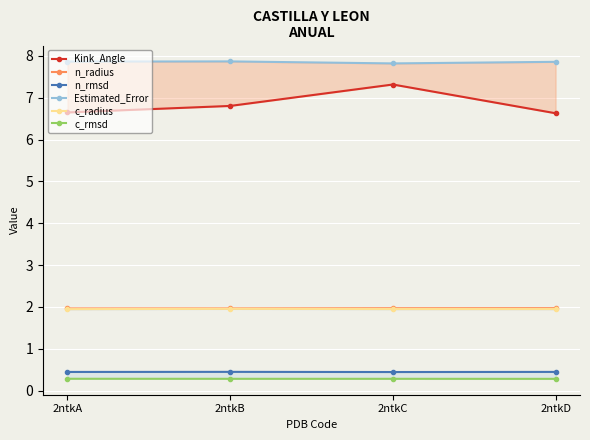

At which label is Kink_Angle closest to 6?

2ntkD